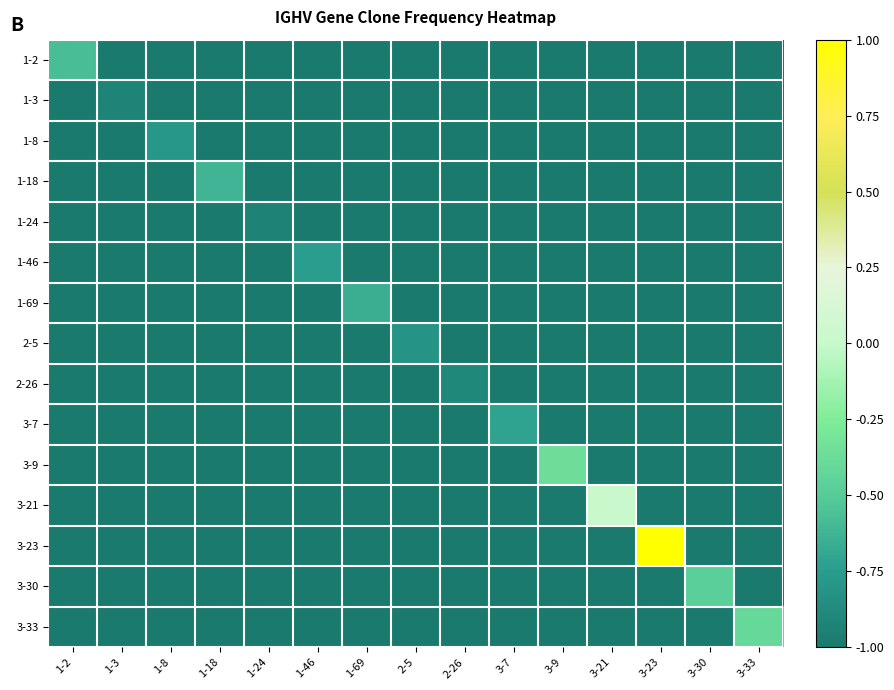

Which series has the largest range (max minus min)?

3-23